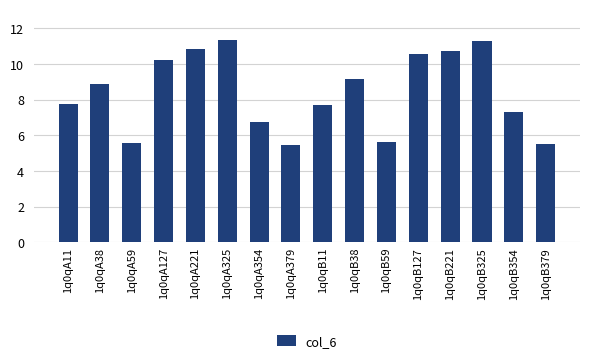

What is the sum of all values?

134.8